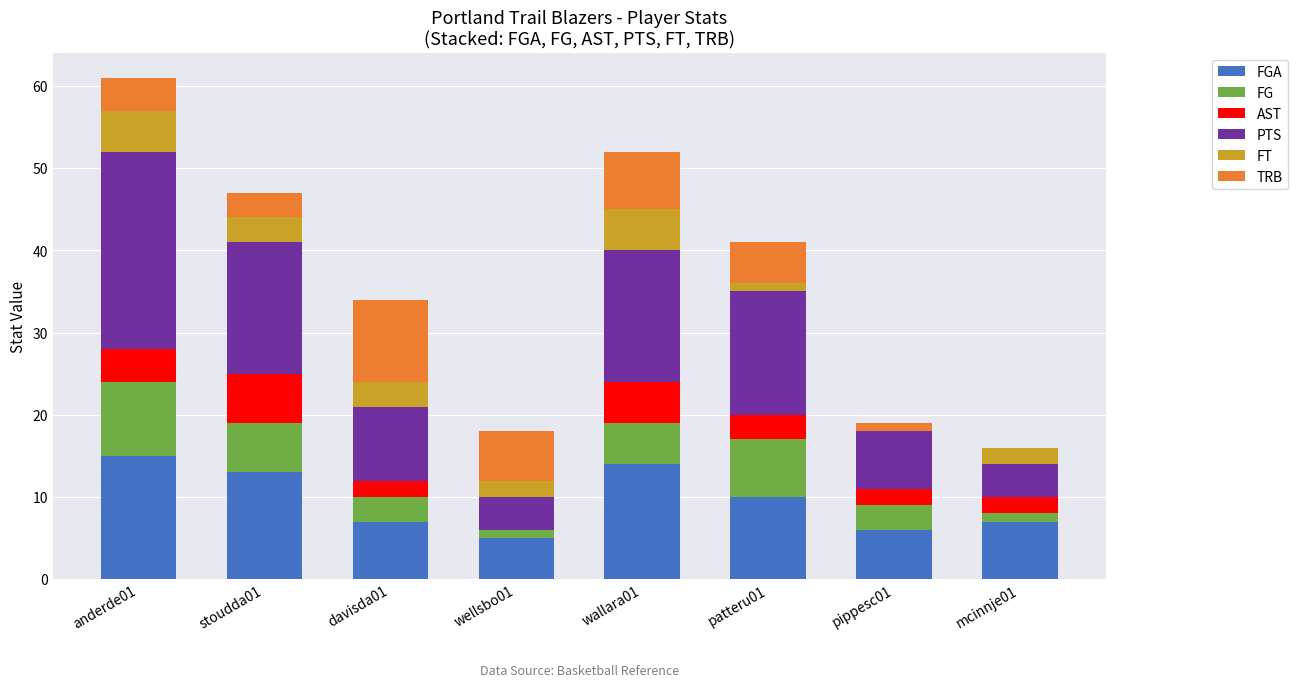

At which category is the sum across all series the highest?

anderde01